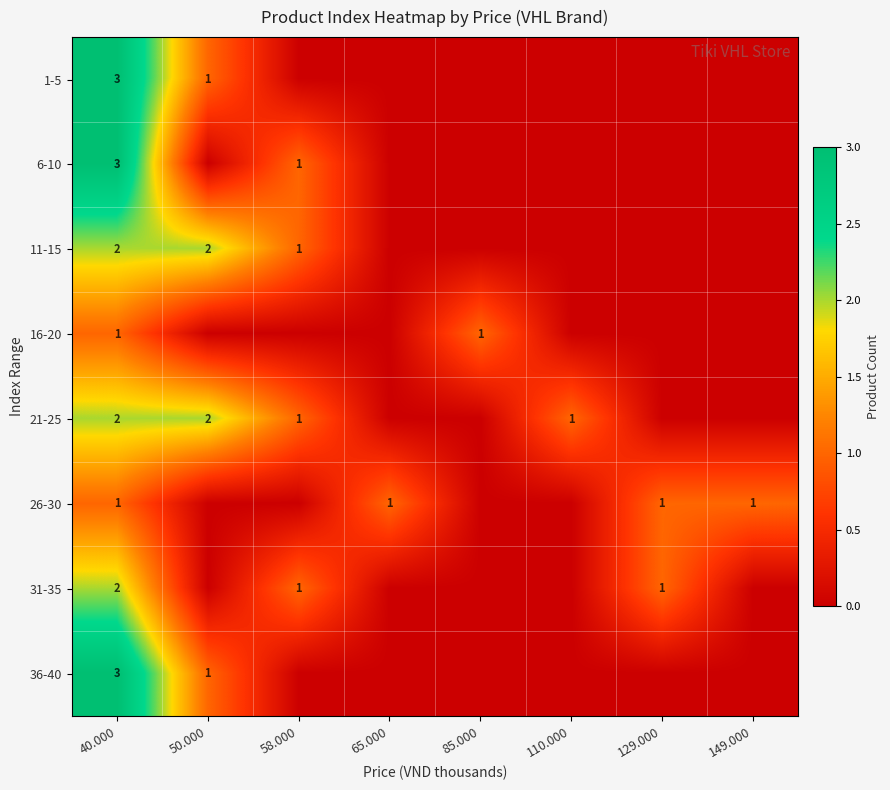

True or false: 21-25 has a value of 2 at 50.000.

True